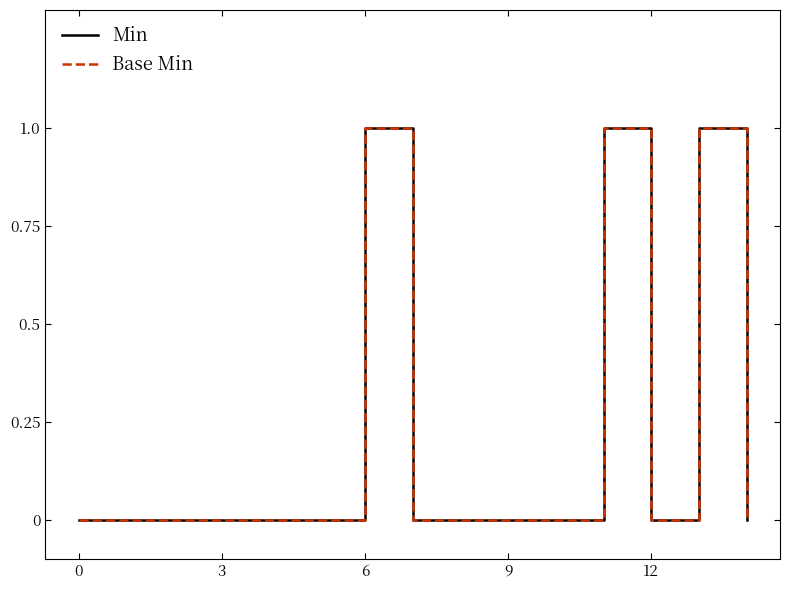

Is this an area chart (filled region under the line)?

No